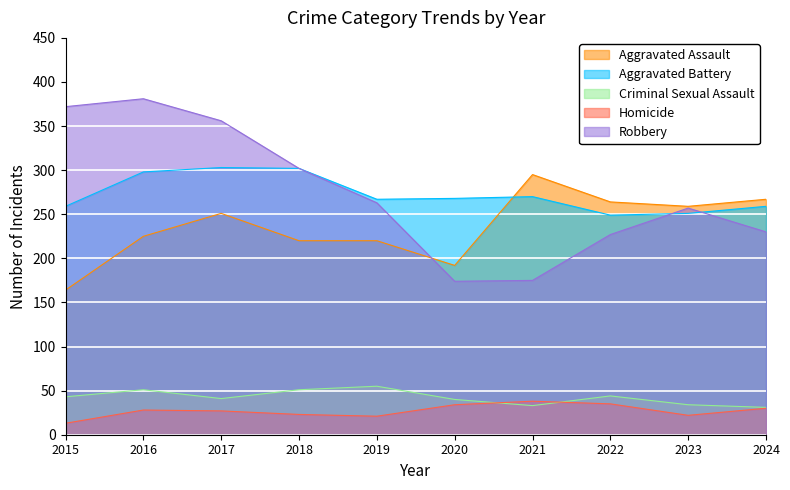

Which series has the largest total across all categories?

Robbery